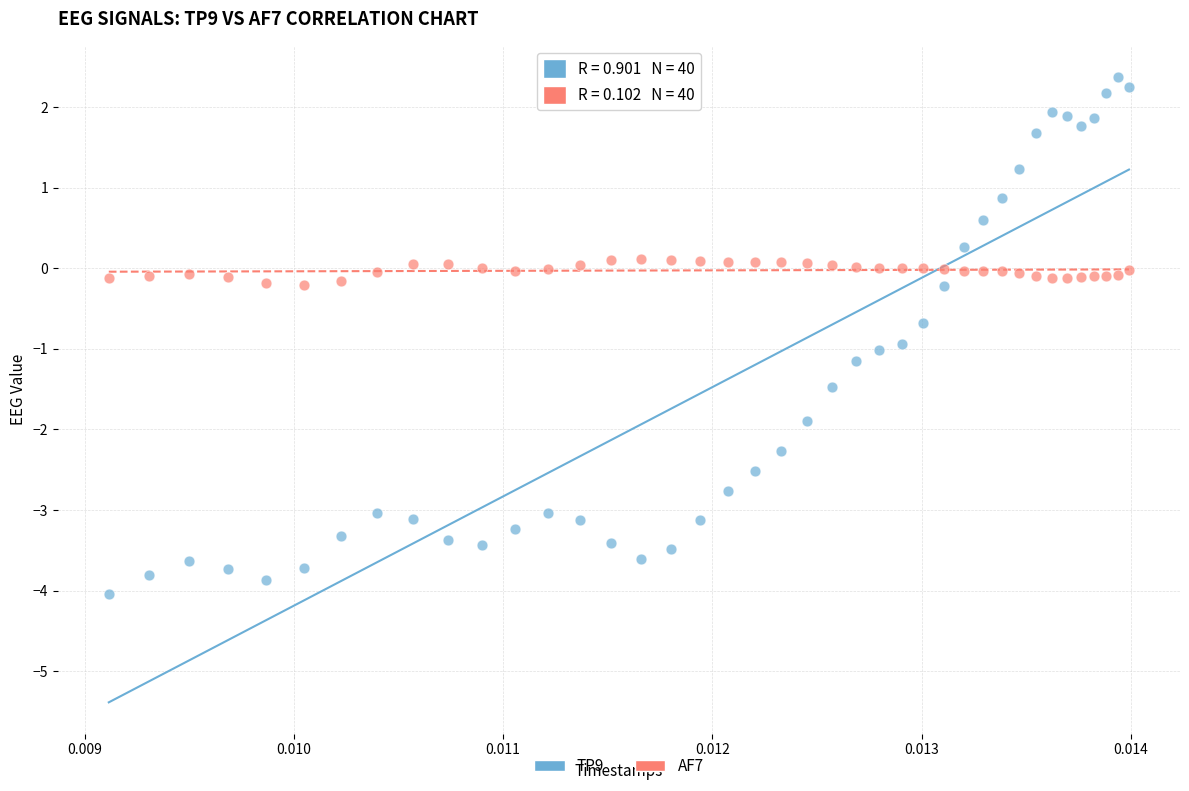

Which series has the largest Y range (max minus min)?

TP9